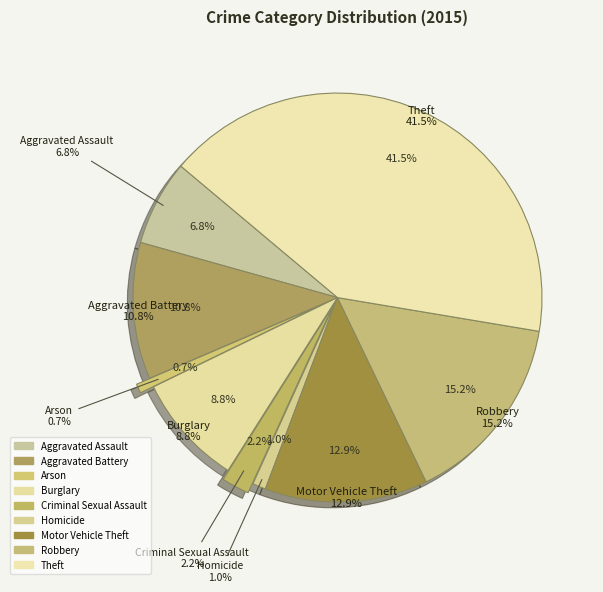

What is the change in value from Aggravated Assault to Theft?

+1658